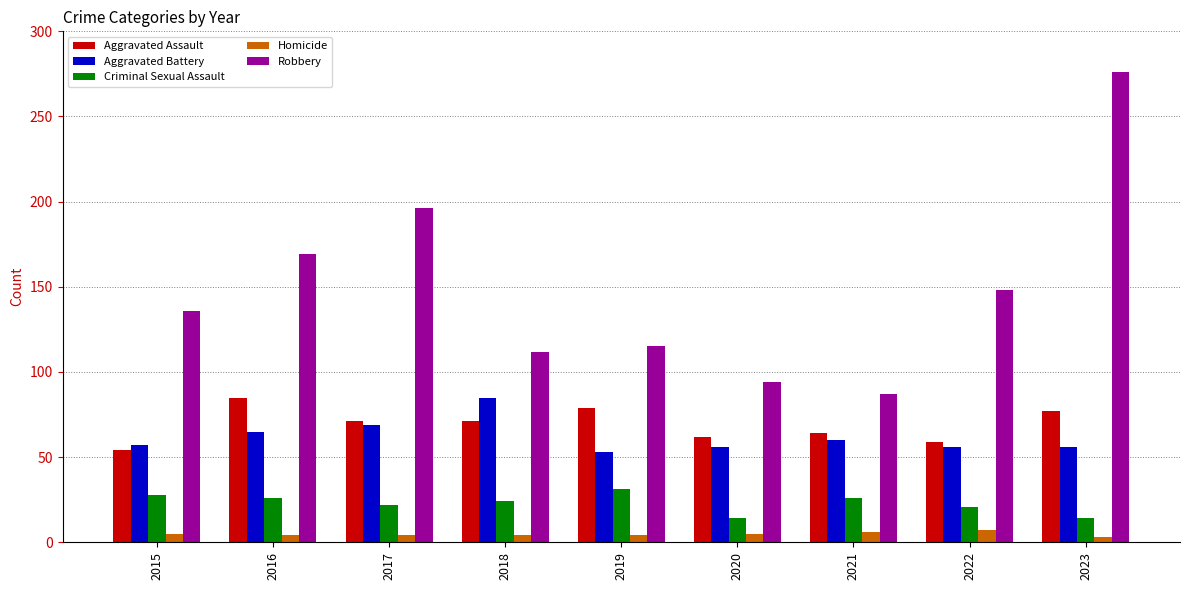

Rank the series at 2020 from lowest to highest value.

Homicide, Criminal Sexual Assault, Aggravated Battery, Aggravated Assault, Robbery